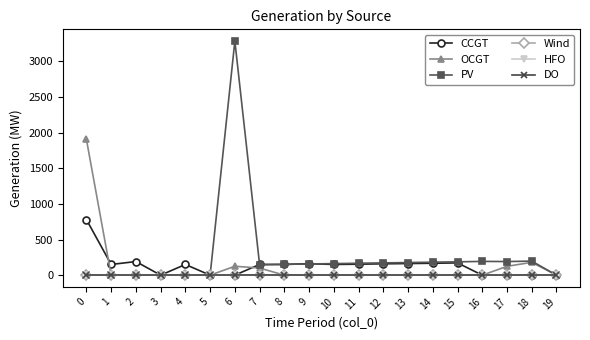

At which category is the sum across all series the highest?

6